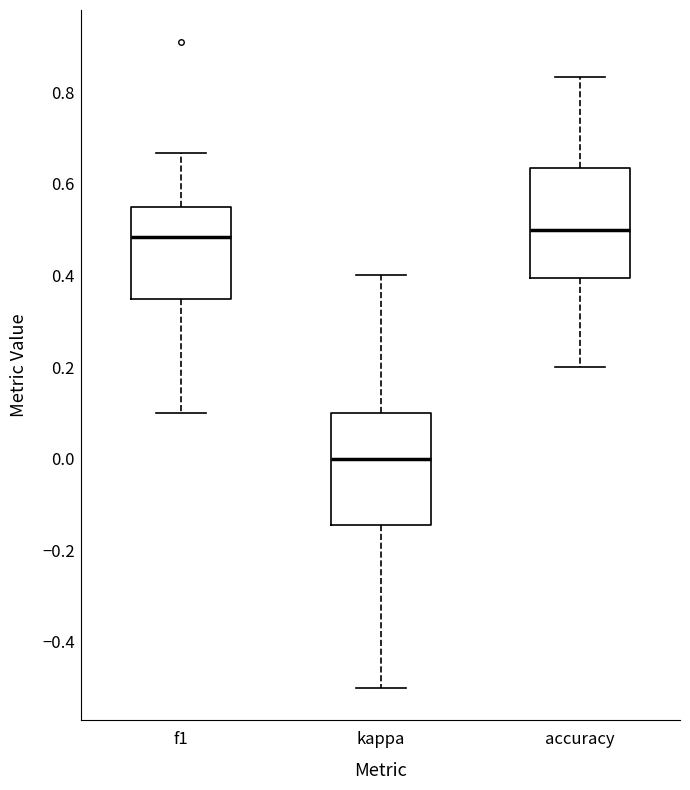

Reading left to right, transcribe this box plot: for each box, give where its median line is, the range the box spans, and where its two whiskers end, as read against the y-axis. The values are not printed on the chart, so give them approximately, as read against the axis.

f1: median 0.48, box 0.34 to 0.56, whiskers 0.10 to 0.66
kappa: median 0.00, box -0.14 to 0.10, whiskers -0.50 to 0.40
accuracy: median 0.50, box 0.40 to 0.64, whiskers 0.20 to 0.84